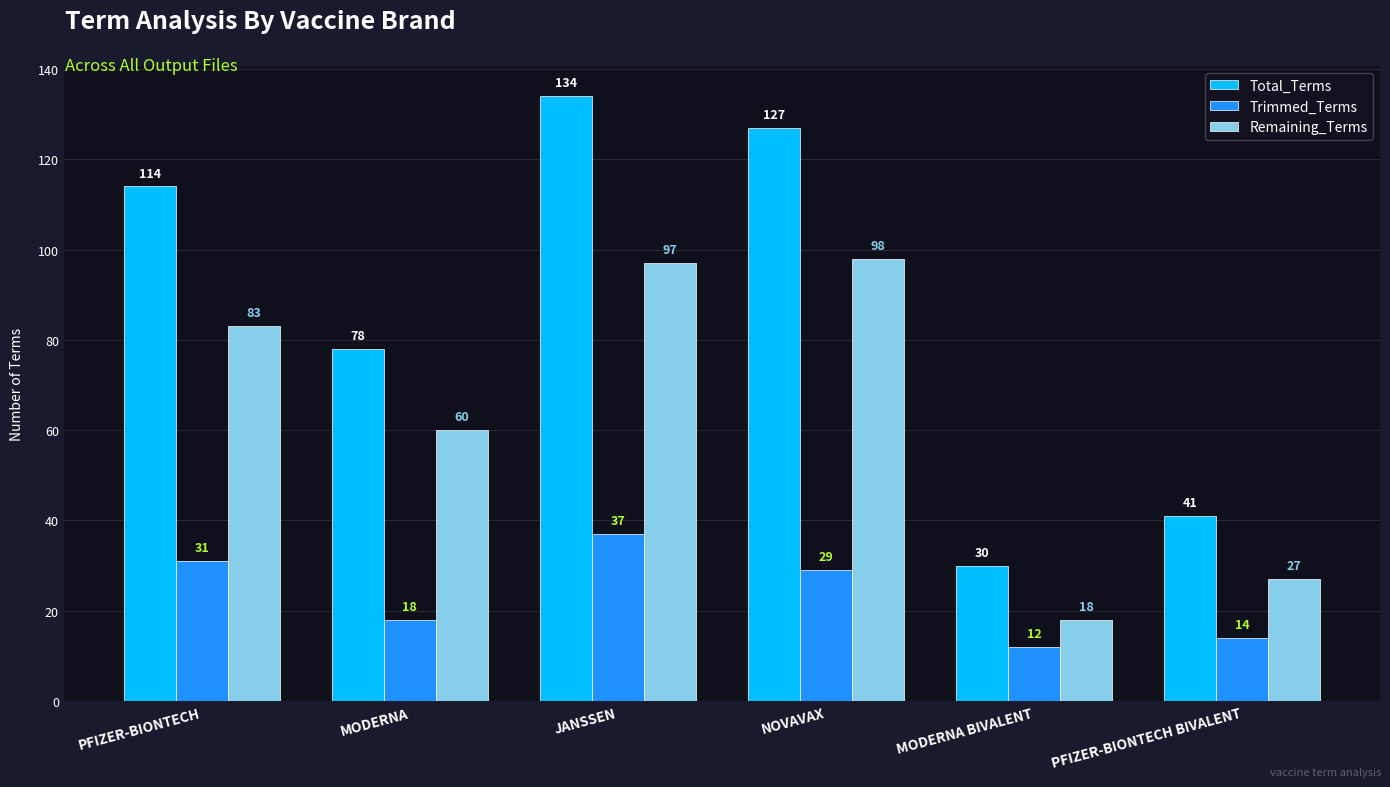

Where does the Trimmed_Terms series first go above 29?

PFIZER-BIONTECH